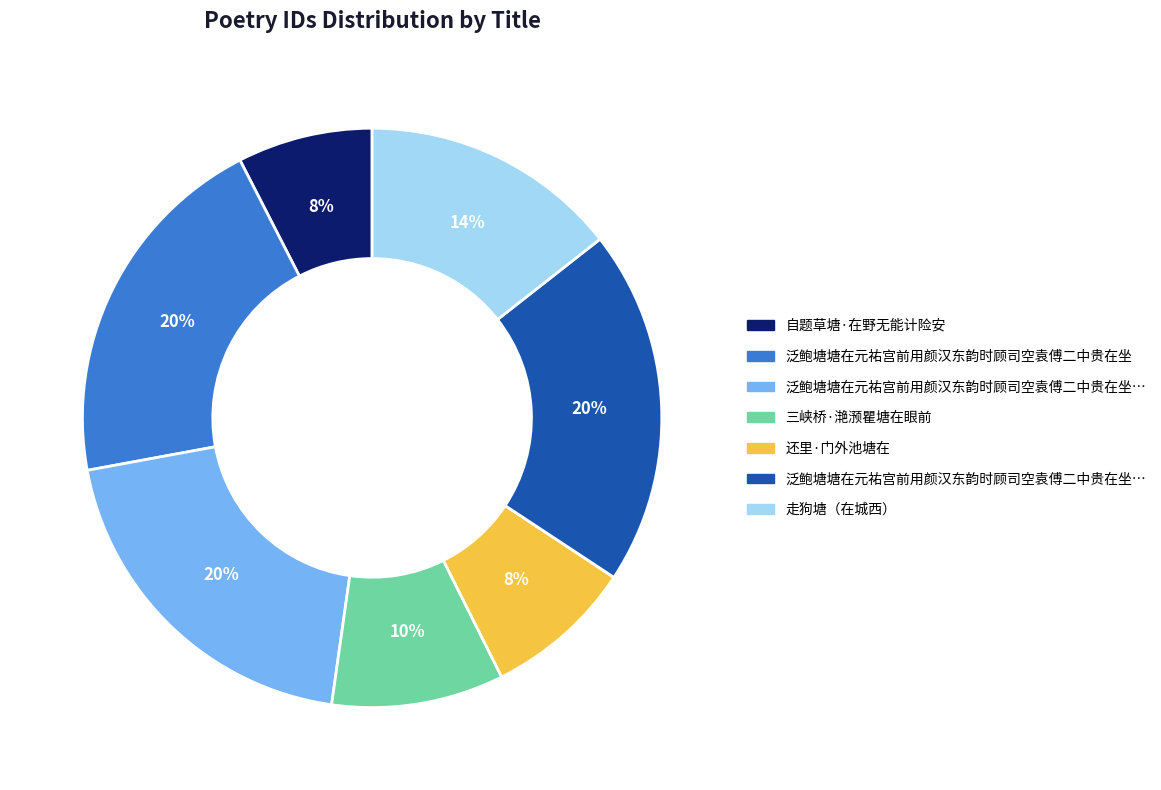

To the nearest percent, what is the average slice percentage?

14%